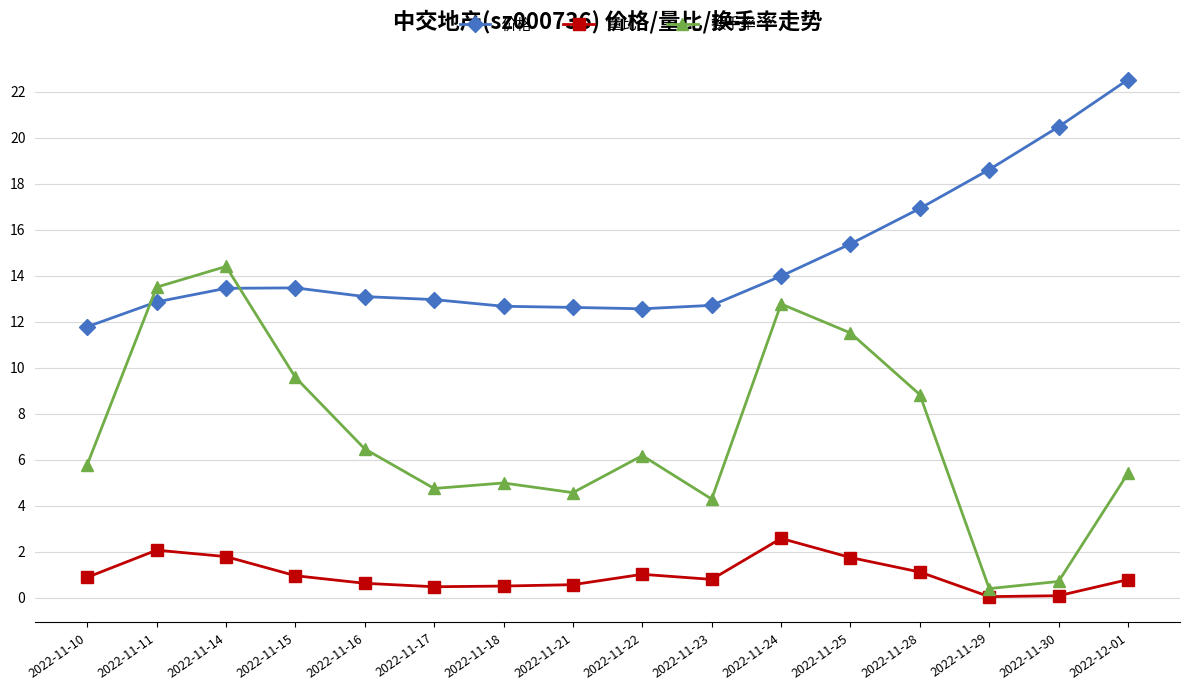

True or false: 价格 and 量比 cross at least once.

False